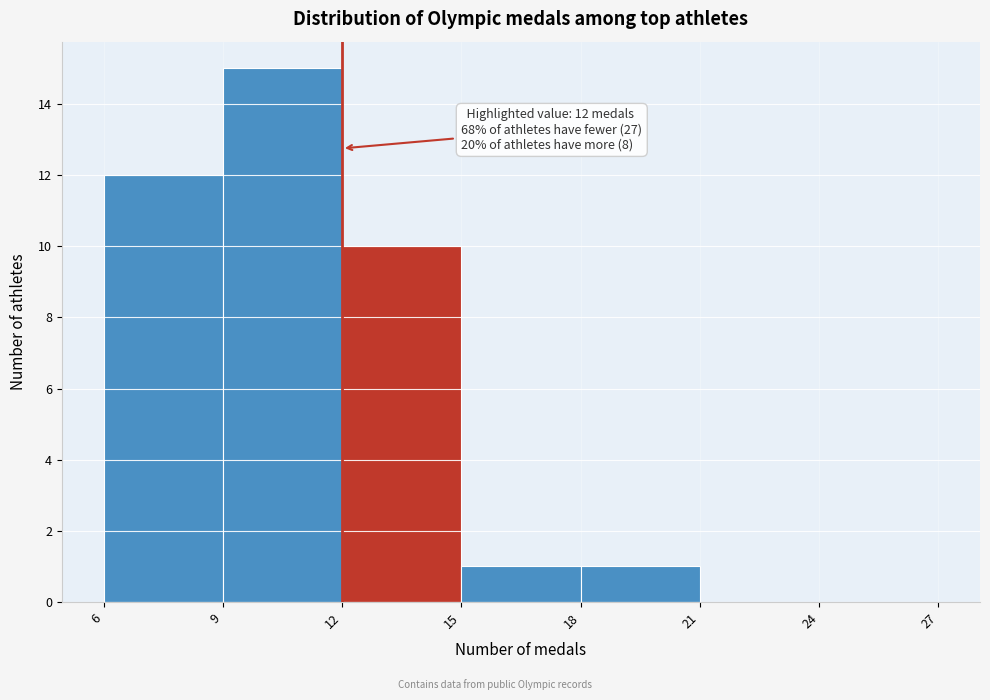

Which range on the x-axis has the tallest bar?

9 to 12